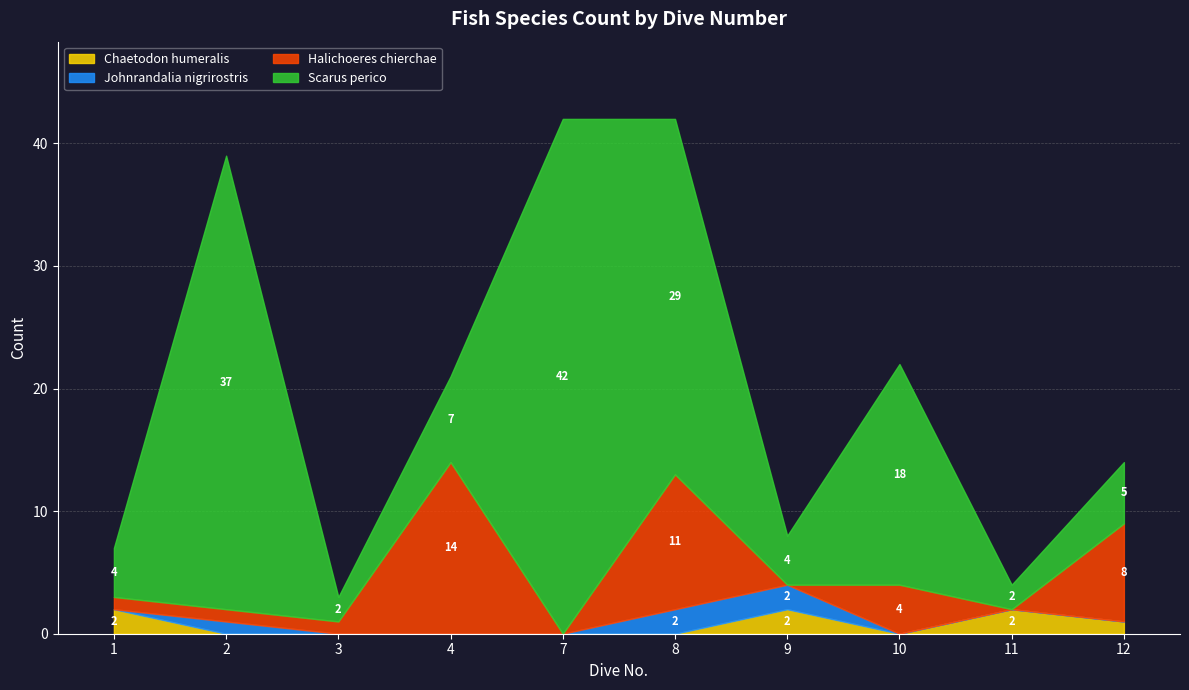

Reading left to right, what are all the values shown in this chart?

Chaetodon humeralis: 2	0	0	0	0	0	2	0	2	1
Johnrandalia nigrirostris: 0	1	0	0	0	2	2	0	0	0
Halichoeres chierchae: 1	1	1	14	0	11	0	4	0	8
Scarus perico: 4	37	2	7	42	29	4	18	2	5